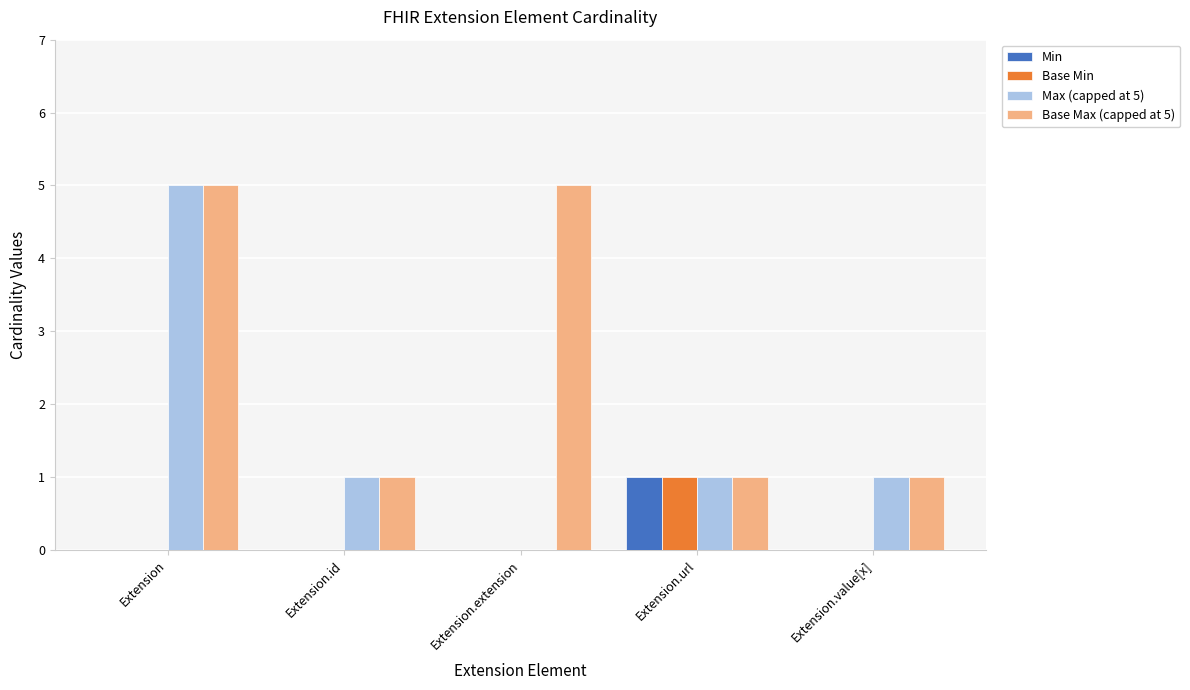

At which category is the sum across all series the highest?

Extension